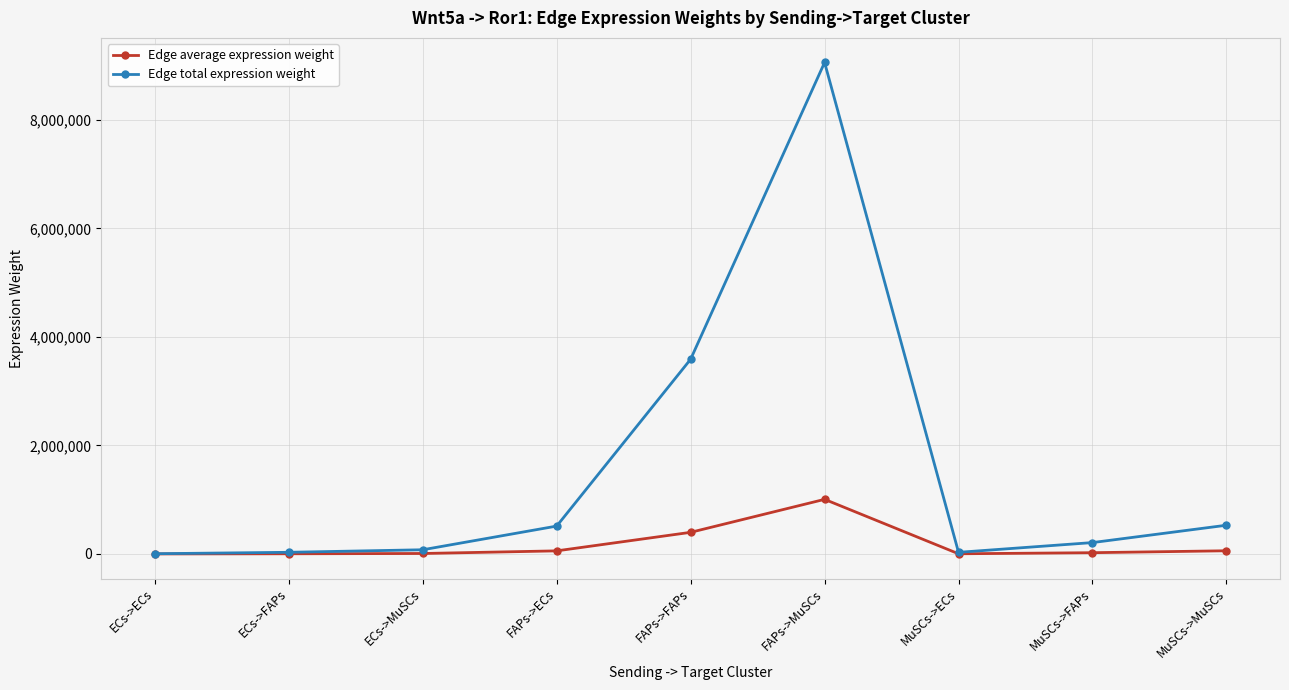

What is the label of the 9th point from the right?

ECs->ECs